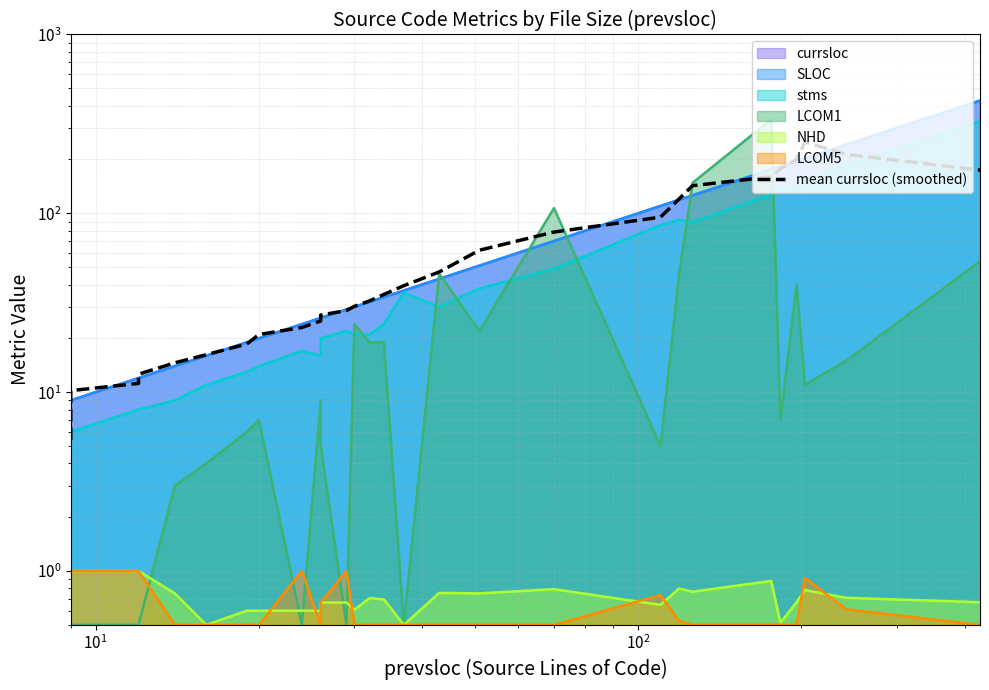

Reading left to right, what are all the values shown in this chart?

5.4	7.8	10.2	11.2	12.6	14.6	16.2	18.6	21.0	23.0	25.0	27.0	28.6	30.2	32.4	35.2	39.4	47.0	62.2	78.6	95.2	120.2	142.8	160.0	176.8	200.0	250.2	213.6	174.4